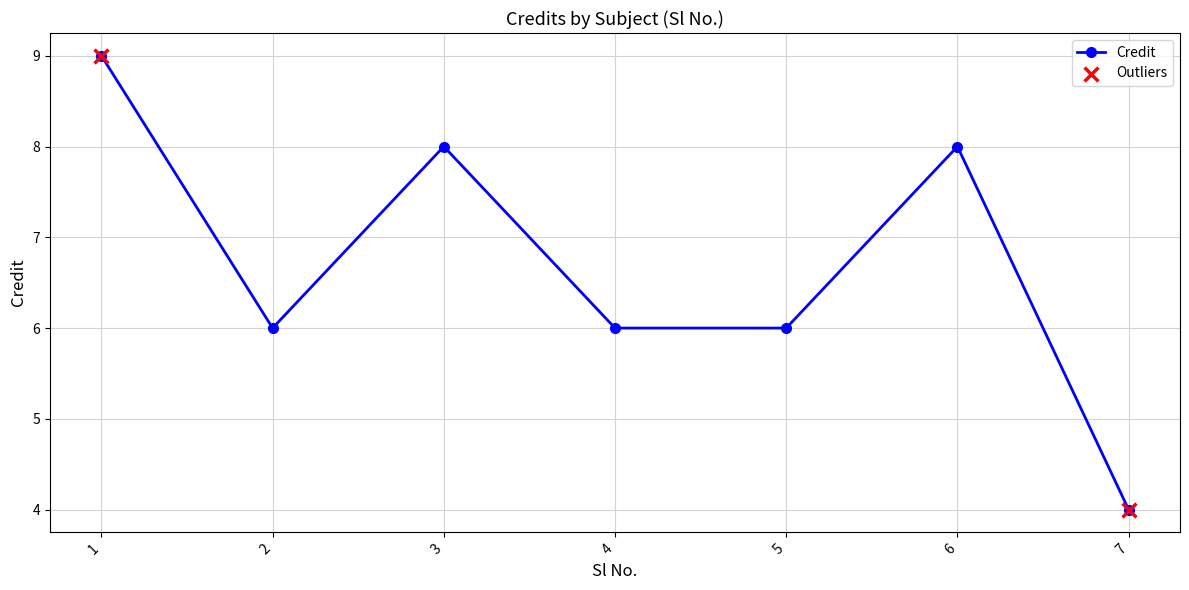

What is the ratio of the value at 7 to the value at 4?

0.7